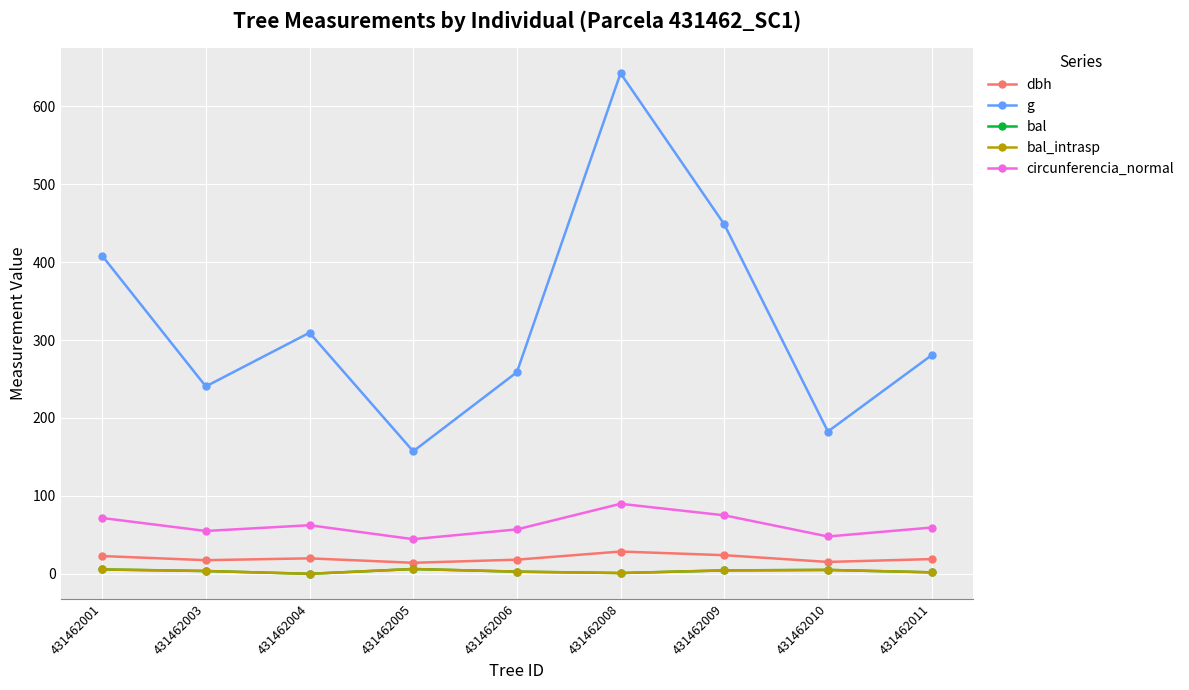

True or false: g and bal_intrasp cross at least once.

False